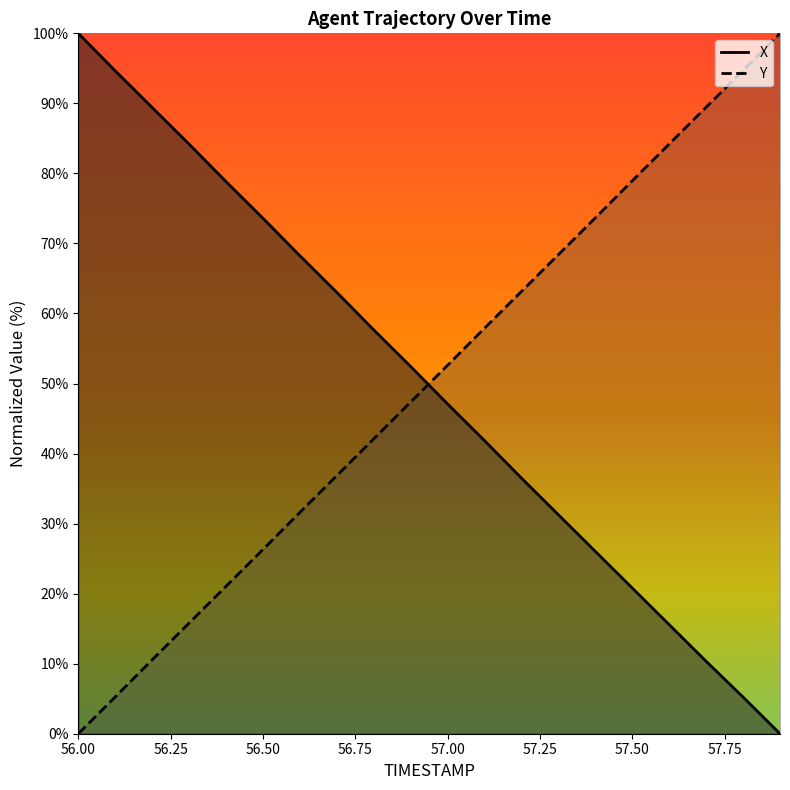

Reading right to left, transcribe all the data shown in this chart.

X: 57.9=0.0	57.8=5.2	57.7=10.3	57.6=15.6	57.5=20.8	57.4=26.0	57.3=31.3	57.2=36.5	57.1=41.8	57.0=47.1	56.9=52.4	56.8=57.7	56.7=63.0	56.6=68.2	56.5=73.6	56.4=78.8	56.3=84.2	56.2=89.4	56.1=94.6	56.0=100.0
Y: 57.9=100.0	57.8=94.7	57.7=89.5	57.6=84.2	57.5=78.9	57.4=73.7	57.3=68.4	57.2=63.2	57.1=57.9	57.0=52.6	56.9=47.4	56.8=42.1	56.7=36.8	56.6=31.6	56.5=26.3	56.4=21.1	56.3=15.8	56.2=10.5	56.1=5.3	56.0=0.0